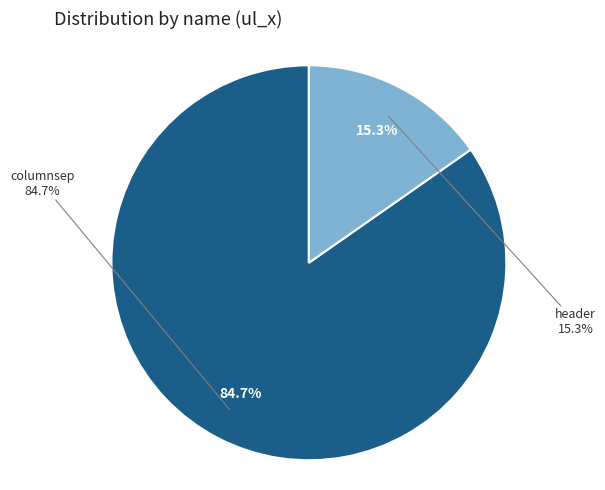

What portion of the pie excludes columnsep?

15.3%